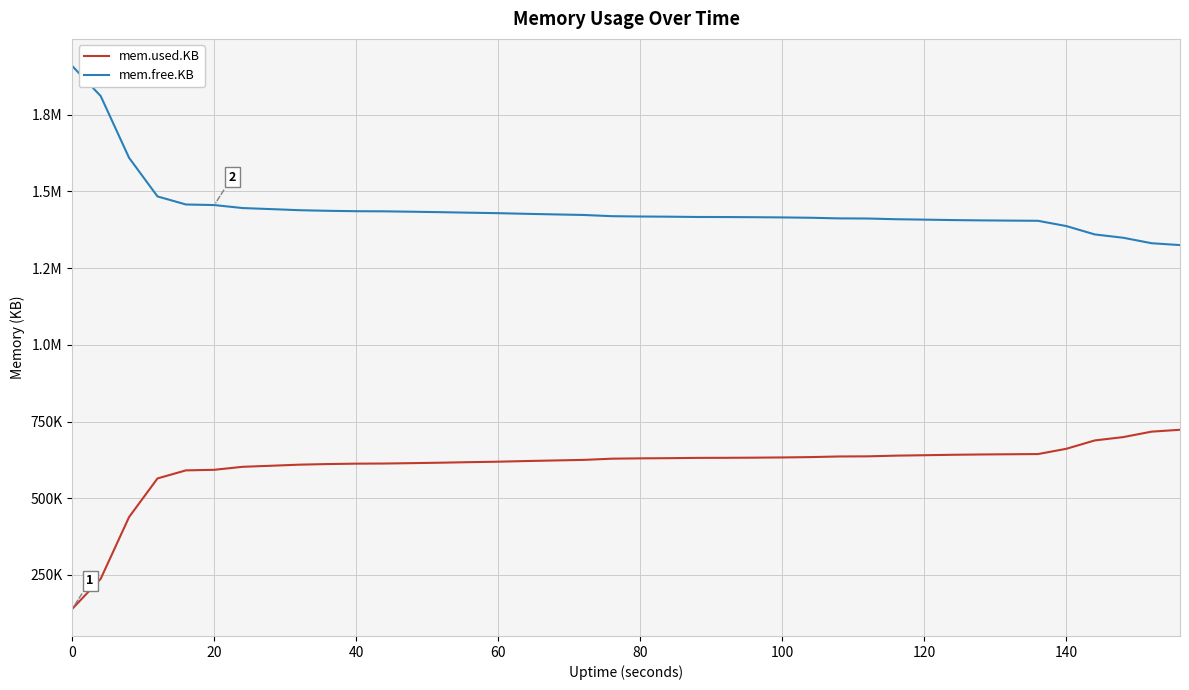

Does the chart display data point markers on the line(s)?

No